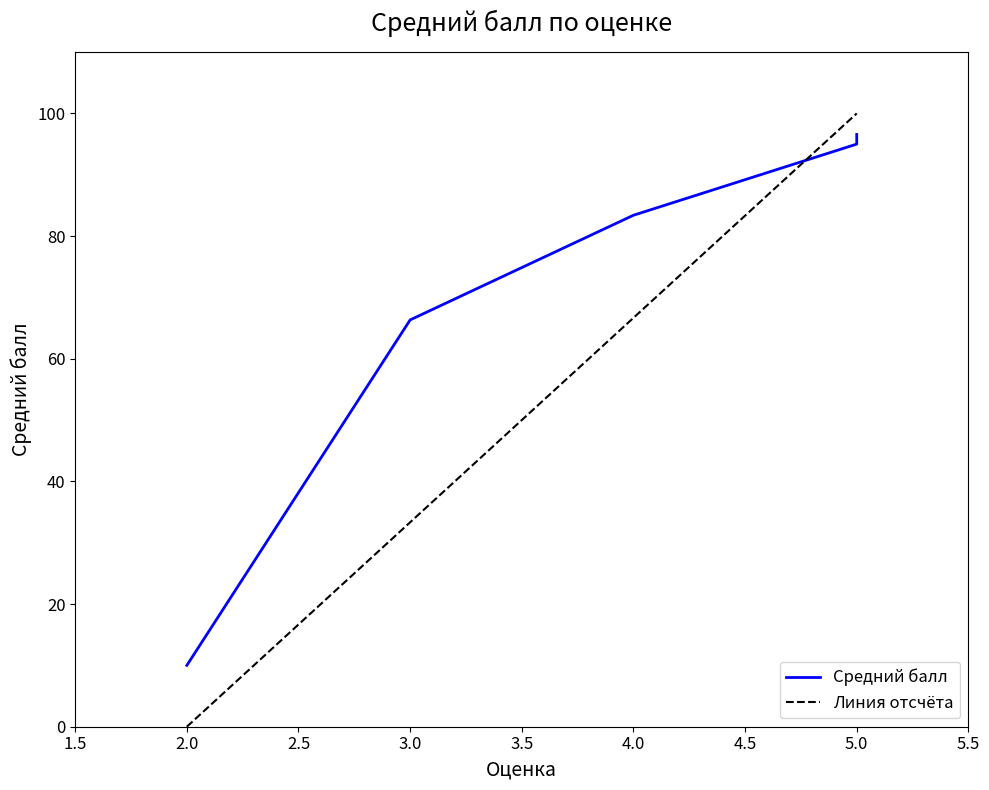

What is the difference between the second highest and minimum values?

85.0